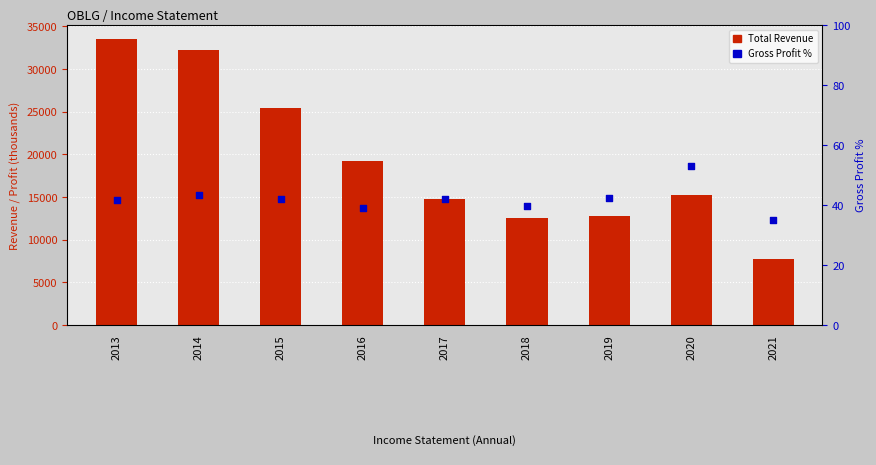

Is the value of Gross Profit % at 2019 greater than the value of Total Revenue at 2013?

No